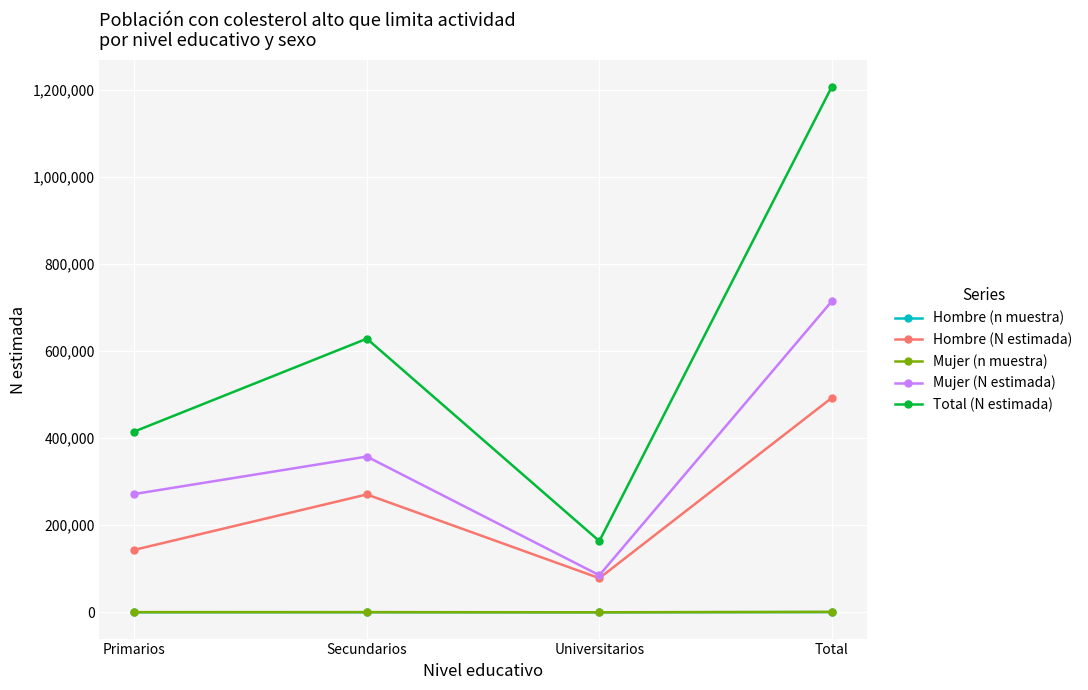

True or false: Total (N estimada) and Hombre (N estimada) intersect in this chart.

False